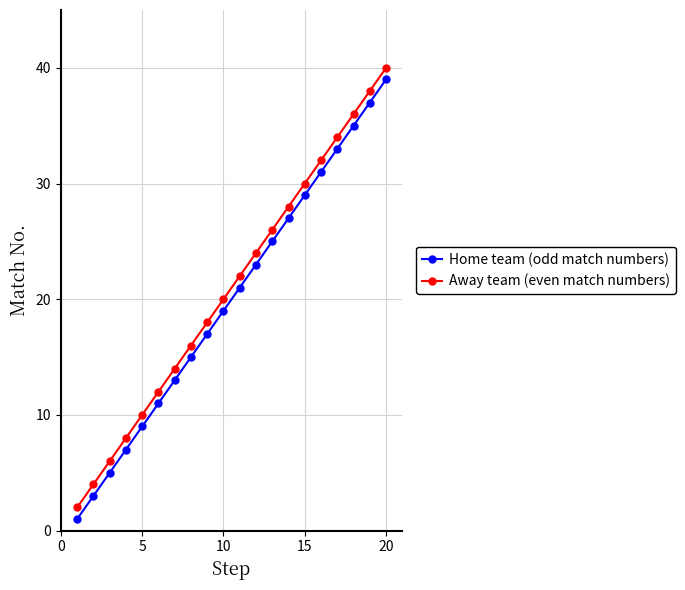

What is the sum of all Home team (odd match numbers) values?

400